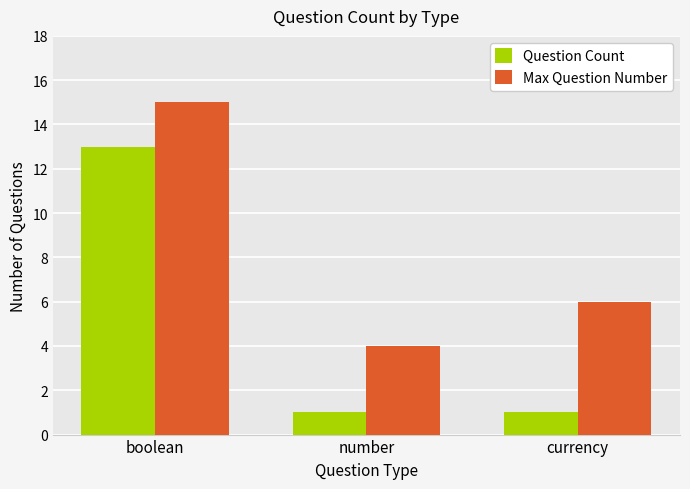

True or false: Max Question Number has a value of 4 at number.

True